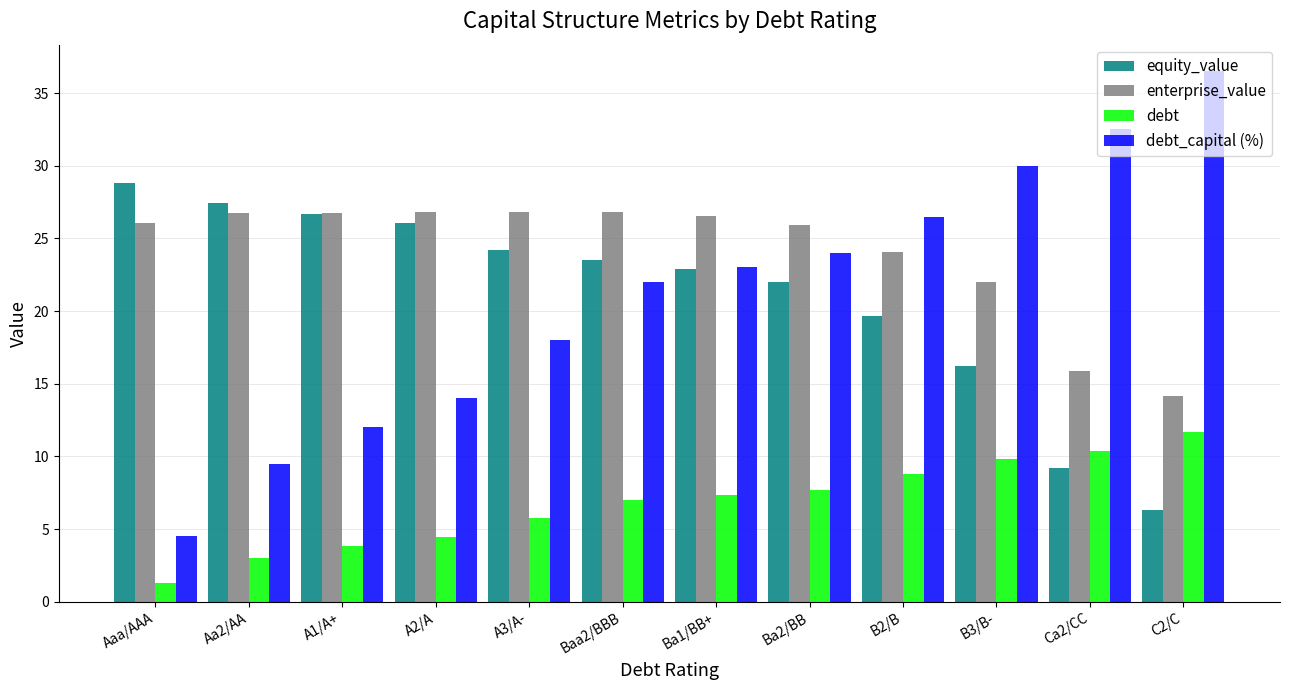

Which category has the lowest value in the equity_value series?

C2/C